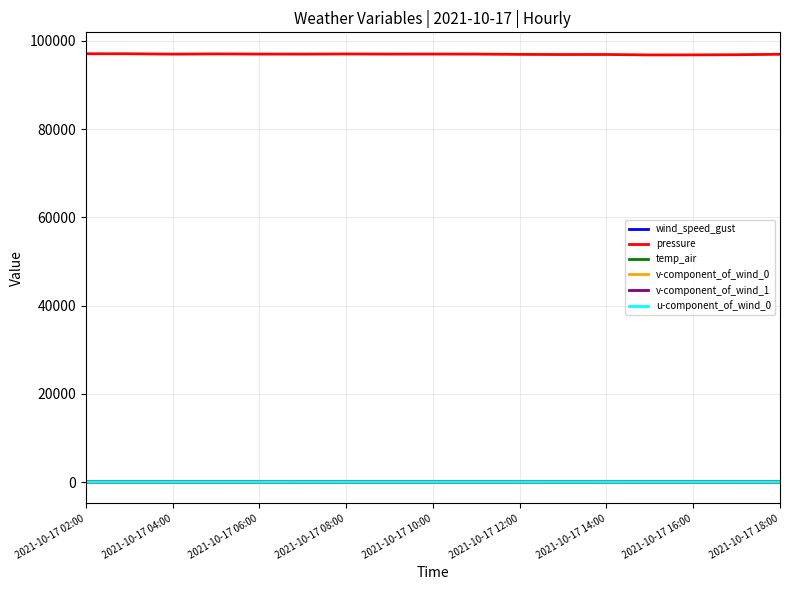

True or false: wind_speed_gust and pressure intersect in this chart.

False